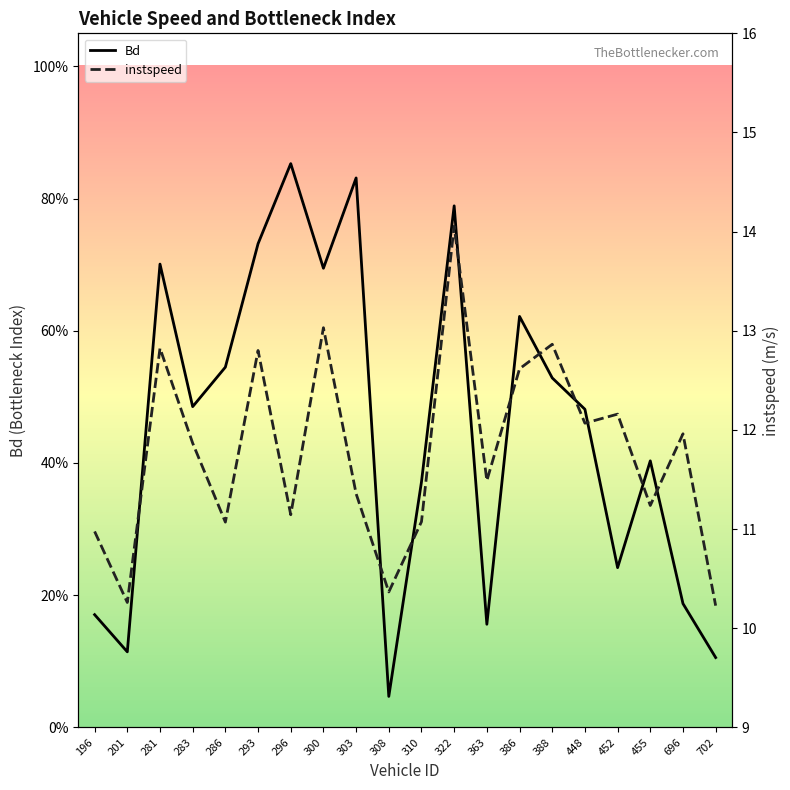

Count the number of categories in the chart.

20